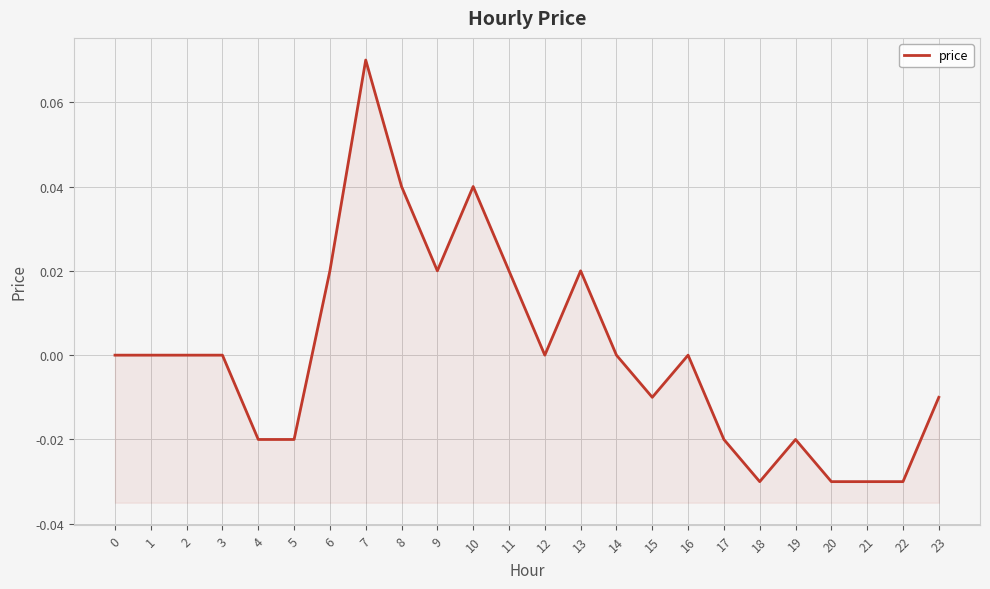

How many points are lower than both their immediate neighbors (excluding endpoints)?

4